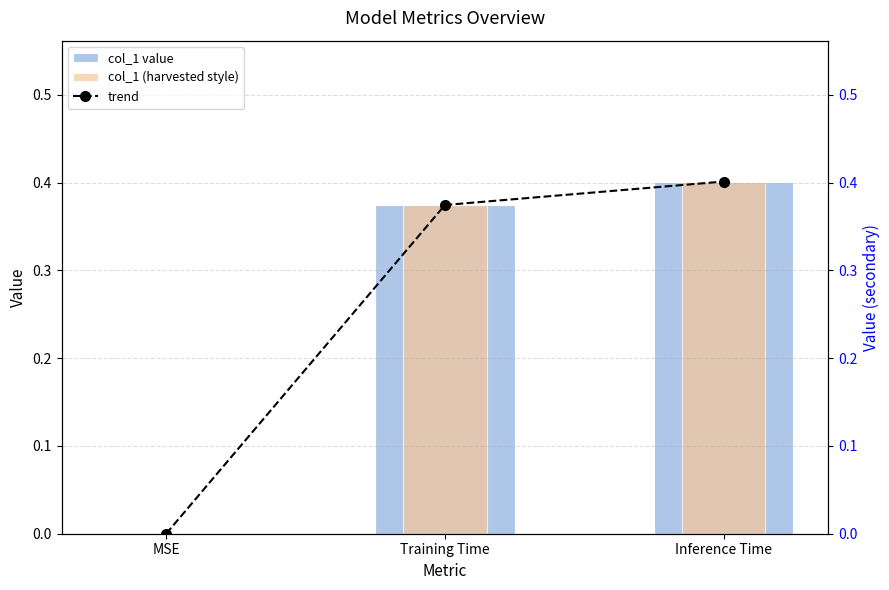

What is the label of the 2nd bar from the right?

Training Time